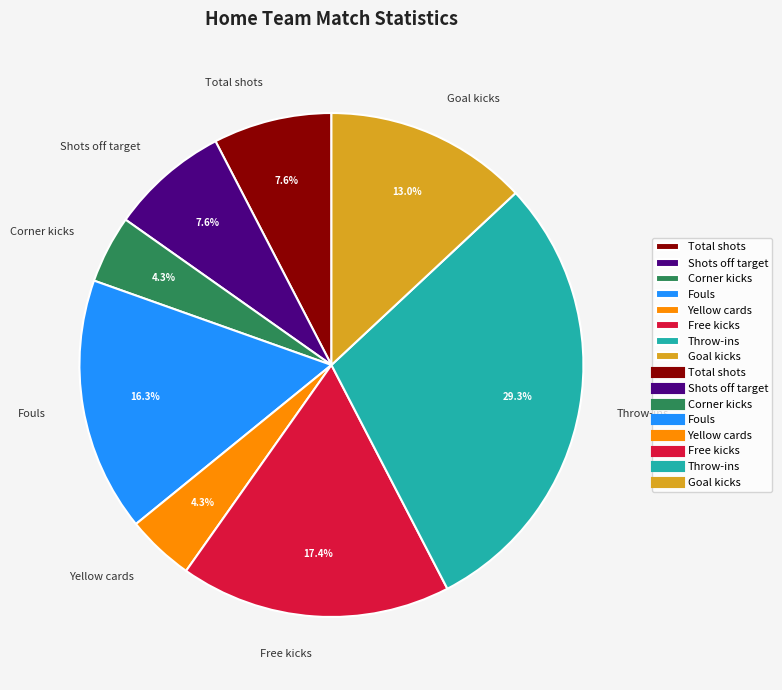

Count the number of slices in the pie.

8